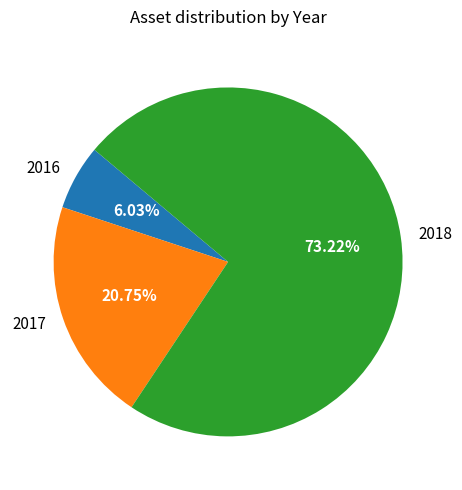

How many slices are in this pie chart?

3